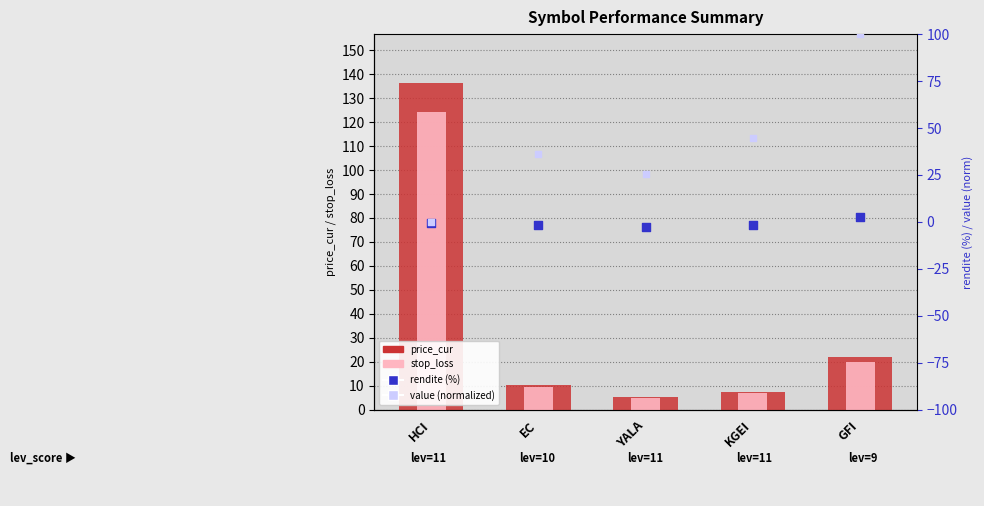

What is the total value across all series at KGEI?

57.3